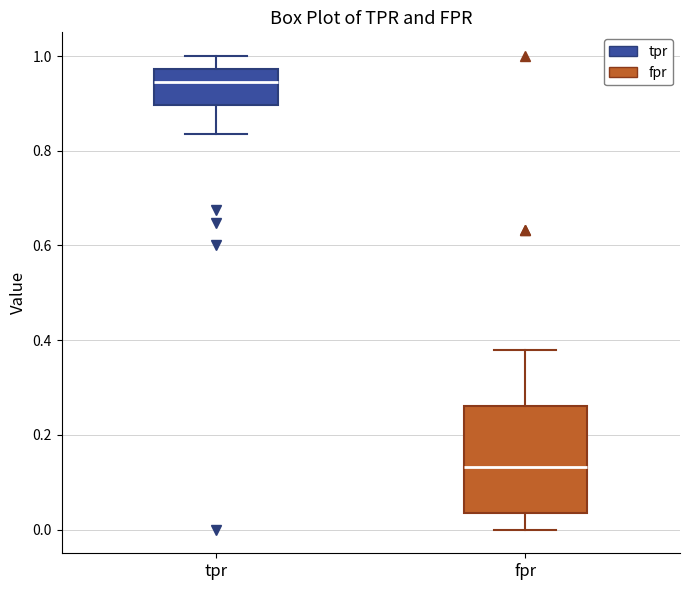

Reading left to right, transcribe this box plot: for each box, give where its median line is, the range the box spans, and where its two whiskers end, as read against the y-axis. The values are not printed on the chart, so give them approximately, as read against the axis.

tpr: median 0.94, box 0.90 to 0.98, whiskers 0.84 to 1.00
fpr: median 0.14, box 0.04 to 0.26, whiskers 0.00 to 0.38